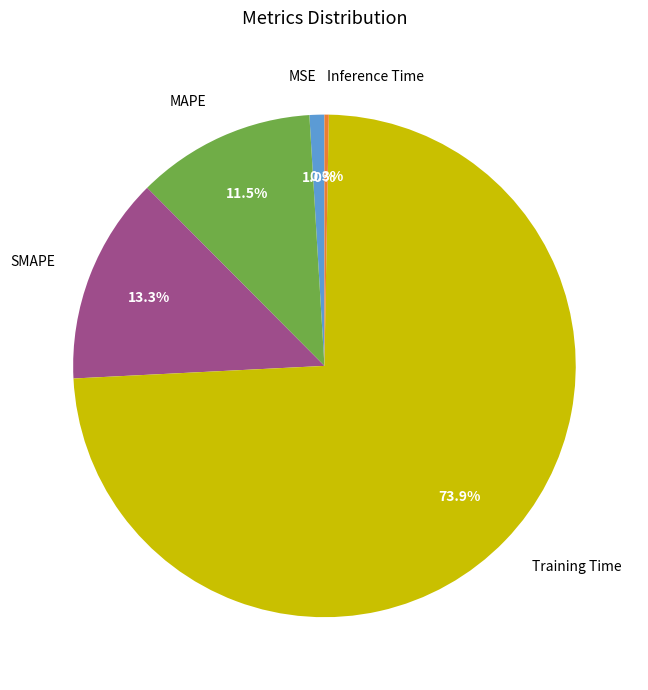

The SMAPE slice represents 28% of the pie. True or false?

False